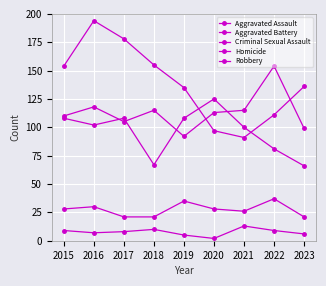

Which has a higher value, 2021 or 2022?

2022